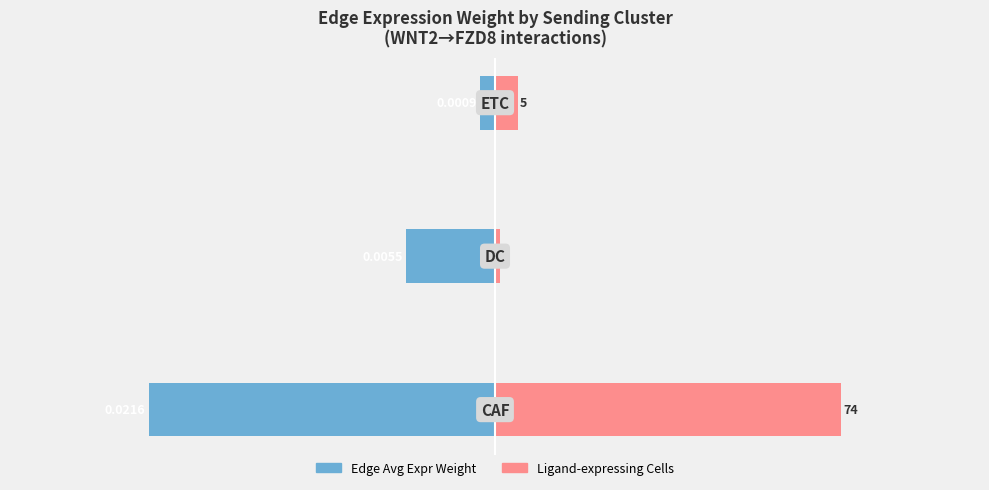

Rank the series at 1 from lowest to highest value.

Edge Avg Expr Weight, Ligand-expressing Cells (scaled)